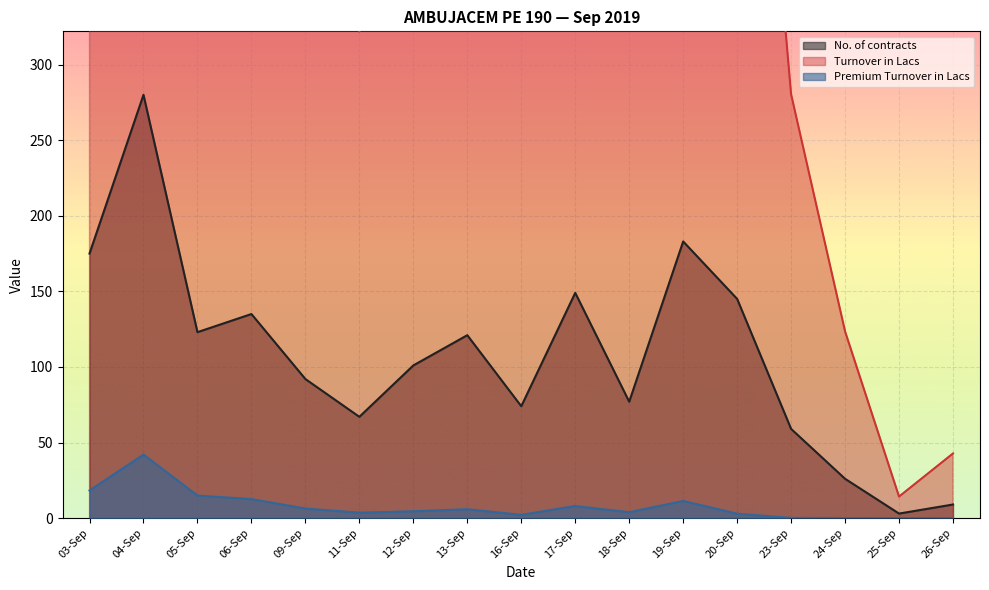

How many lines are shown in the chart?

3